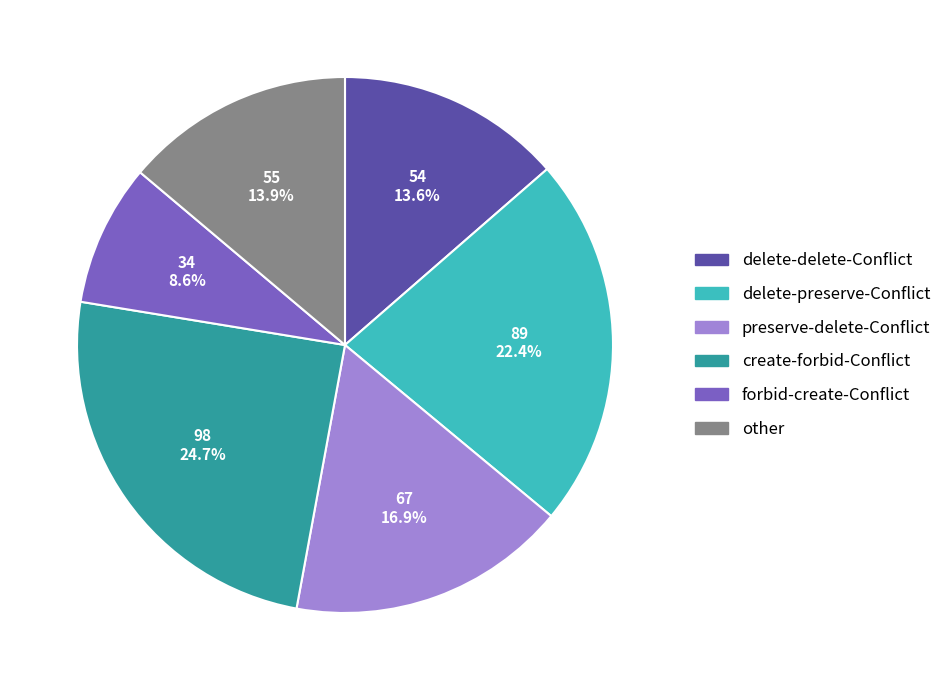

To the nearest percent, what is the combined percentage of delete-preserve-Conflict and preserve-delete-Conflict?

39%